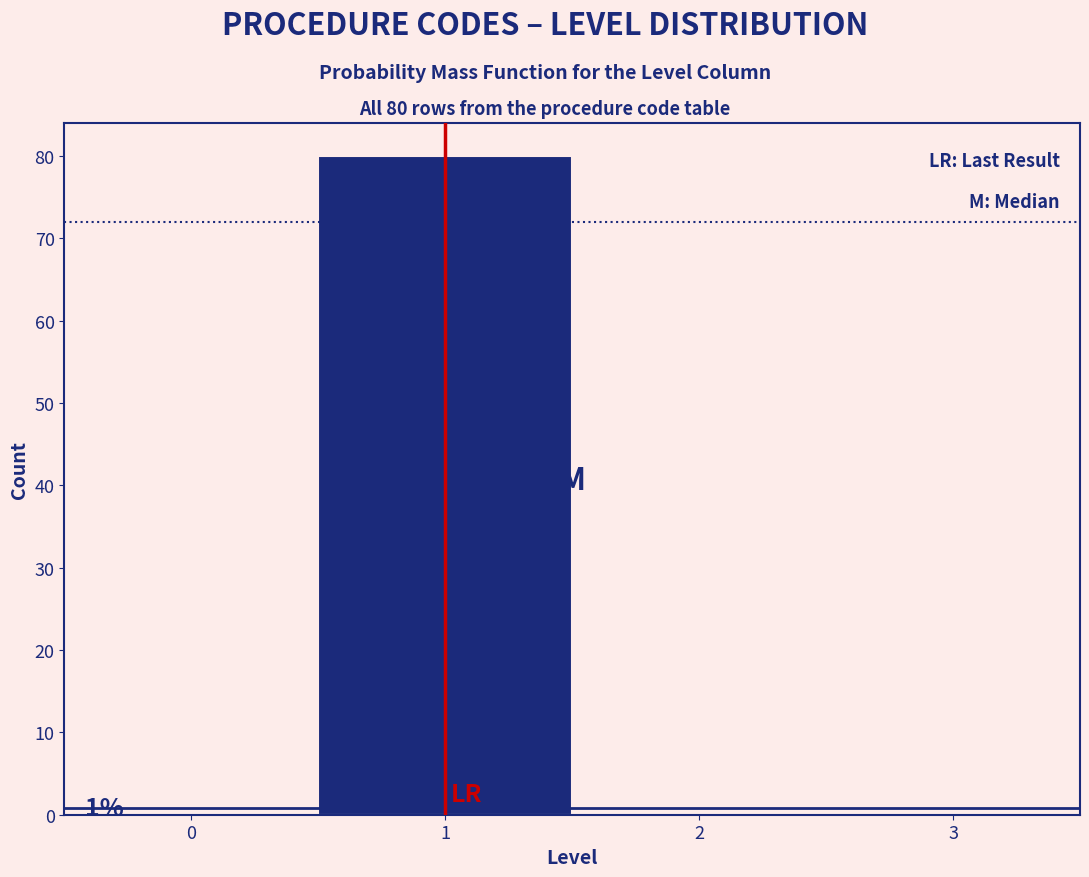

Over which range of the x-axis is the bar tallest?

0.5 to 1.5